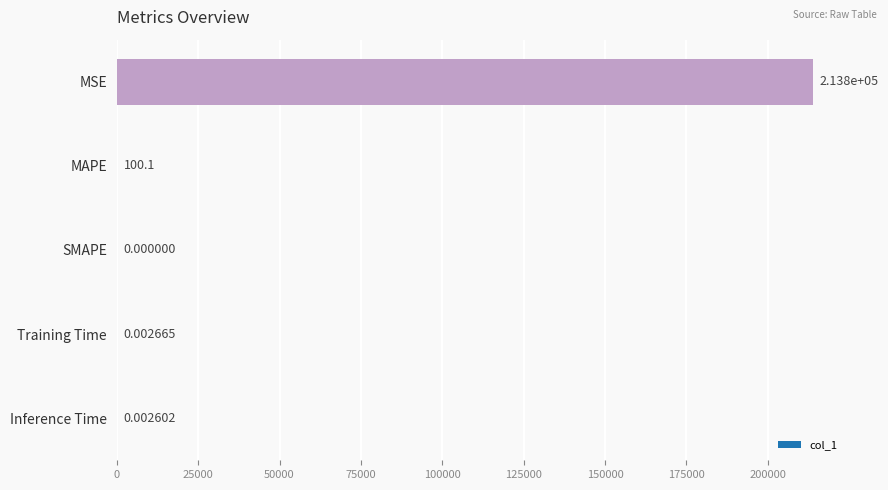

The chart shows a value of 100.1 at MAPE. True or false?

True